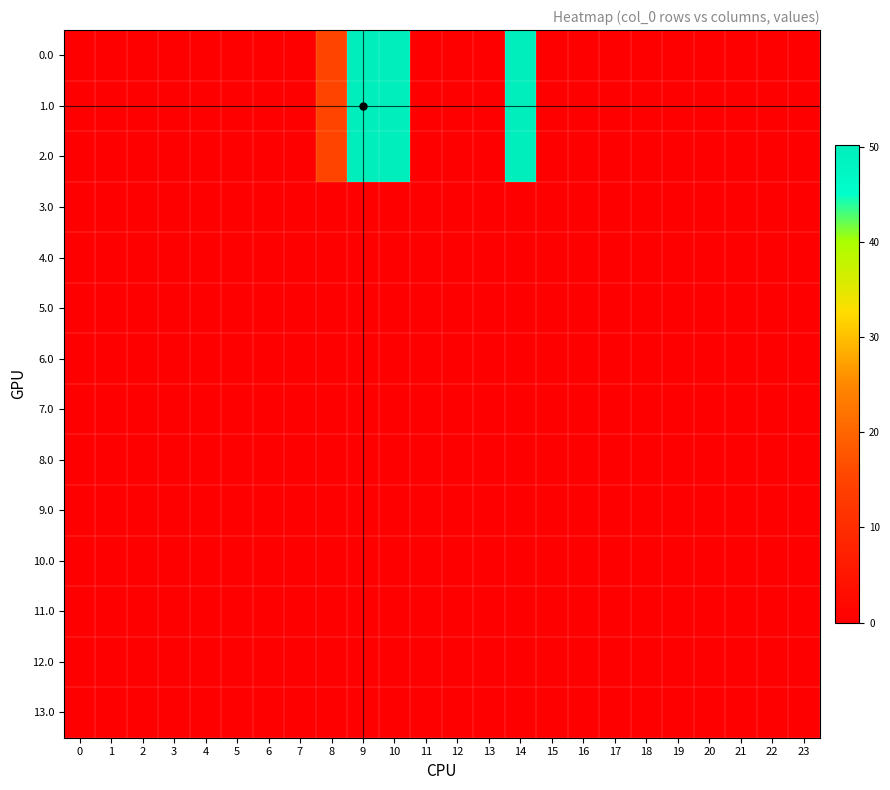

How many series are shown in this chart?

14